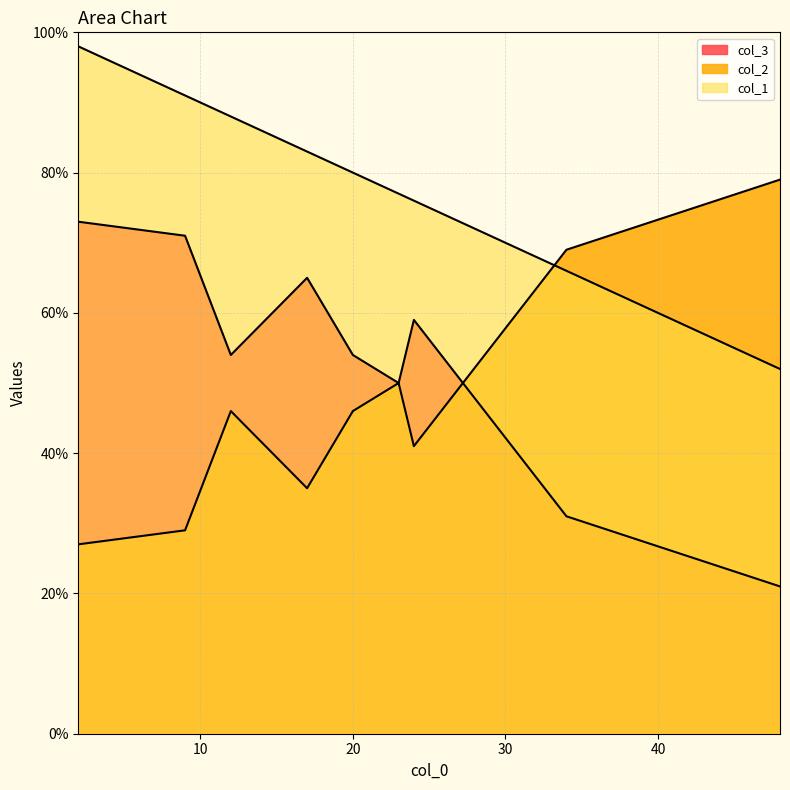

True or false: col_2 has a value of 50 at 23.

True